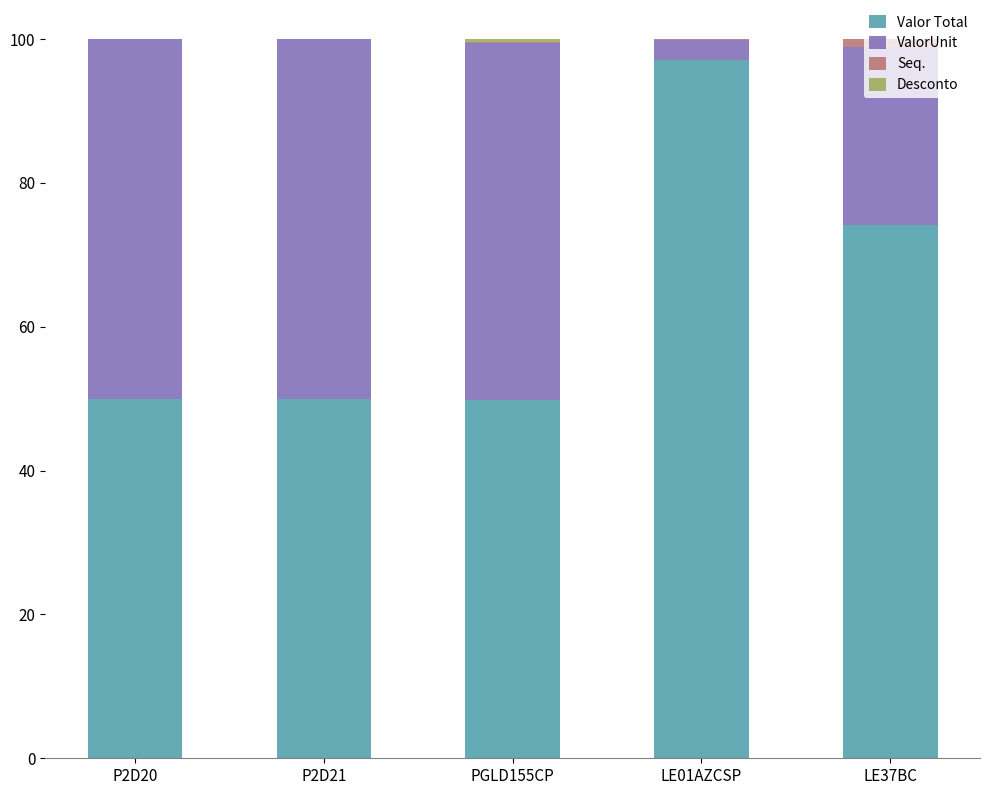

The Valor Total series shows 21.4 at P2D20. True or false?

False